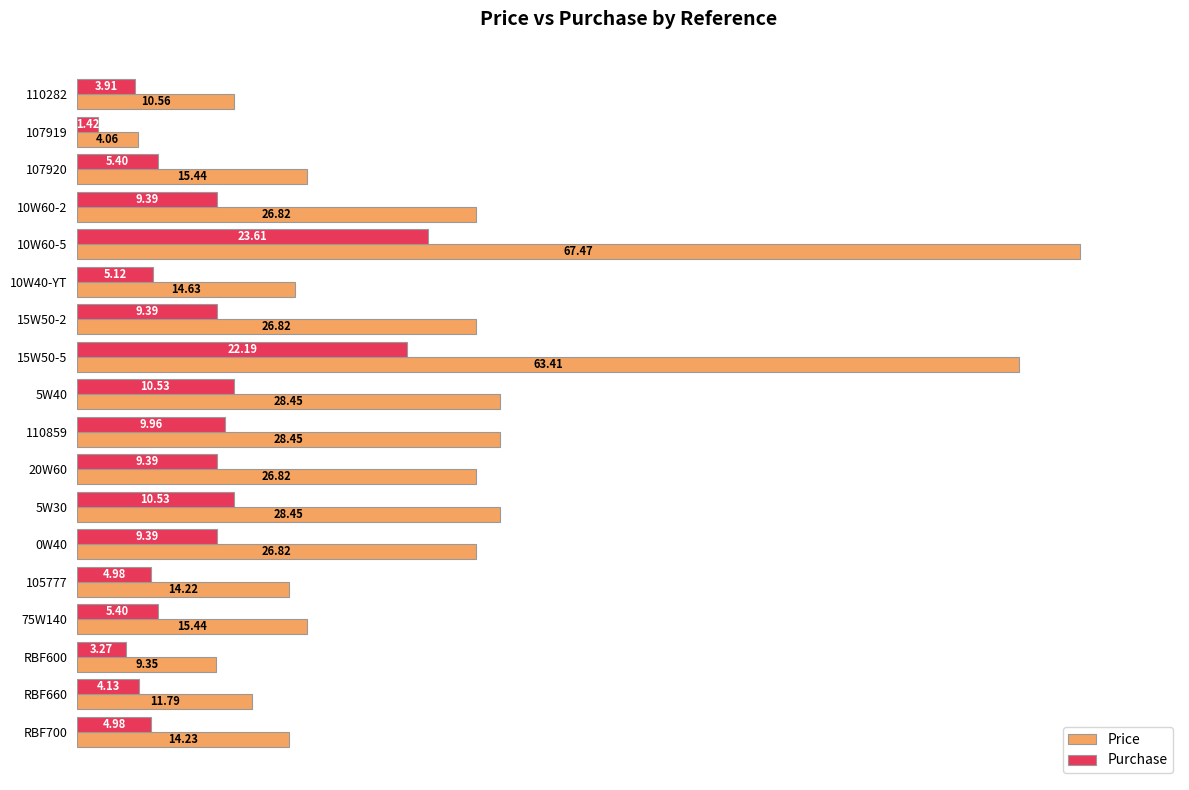

What are all the series names shown in the legend?

Price, Purchase